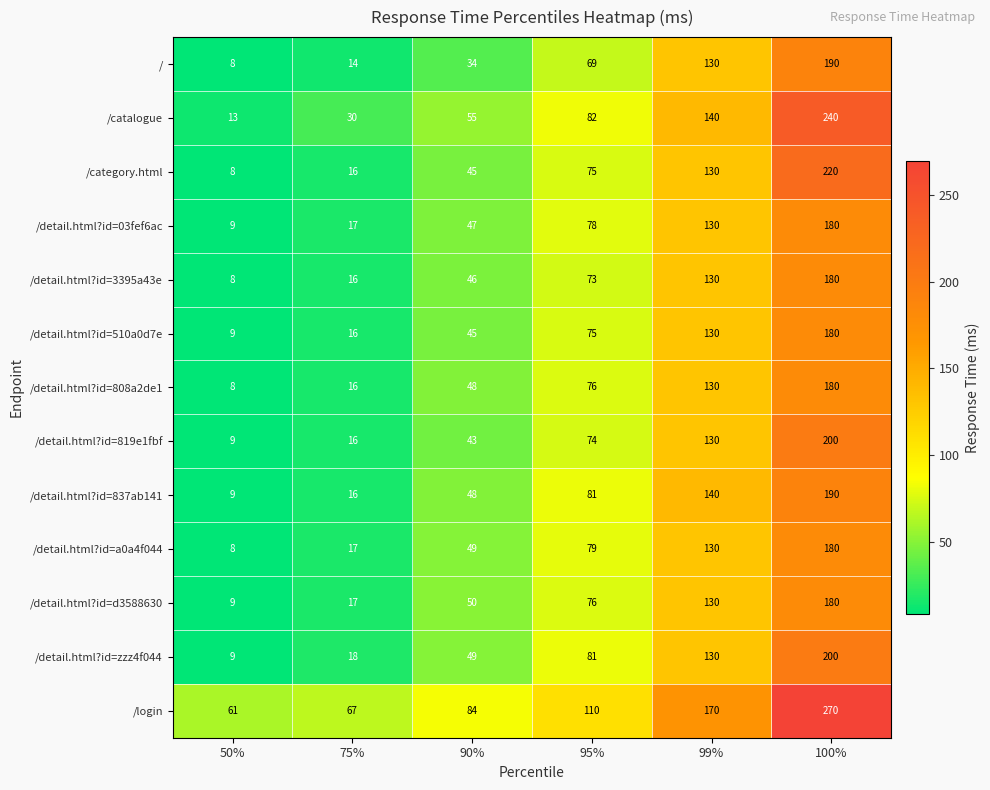

At which category does the chart reach its peak across all series?

100%